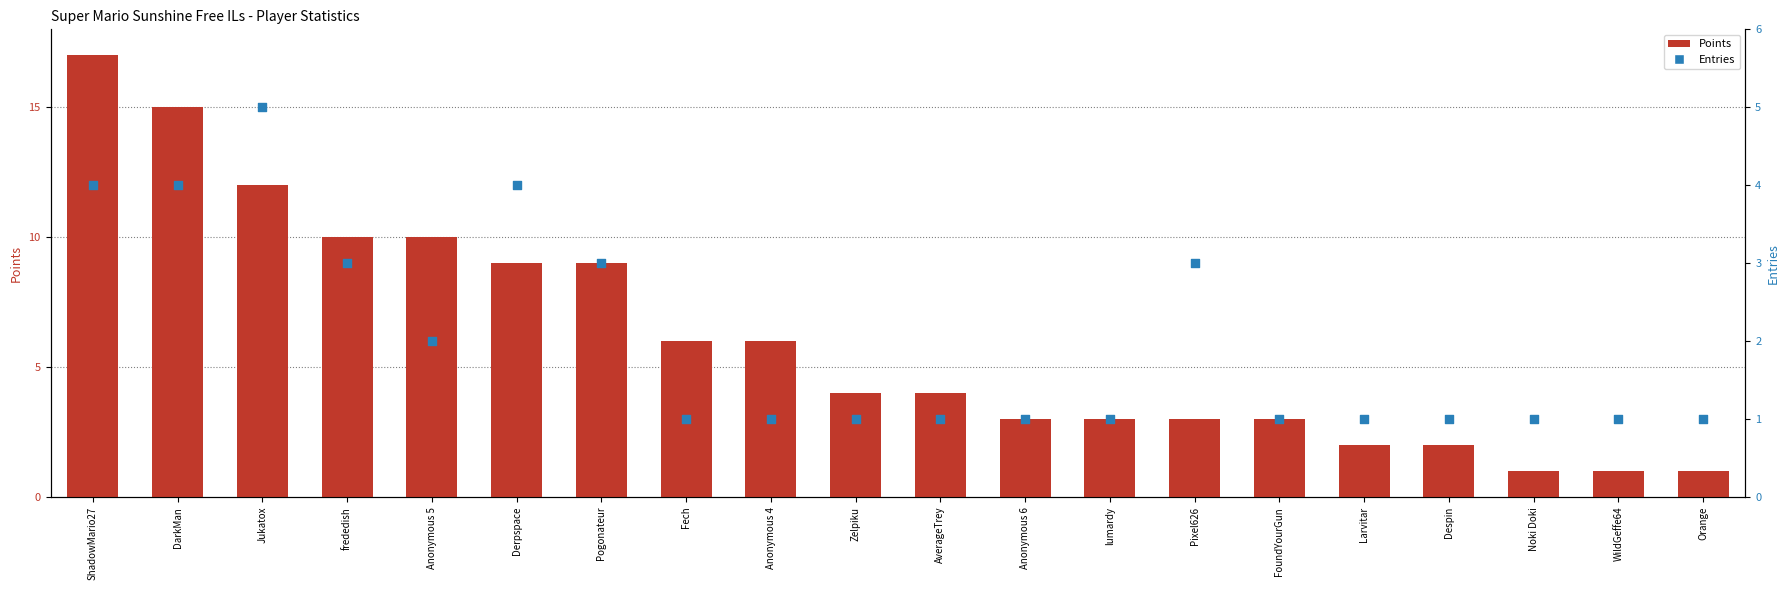

Is the value of Entries at Anonymous 5 greater than the value of Points at Anonymous 5?

No